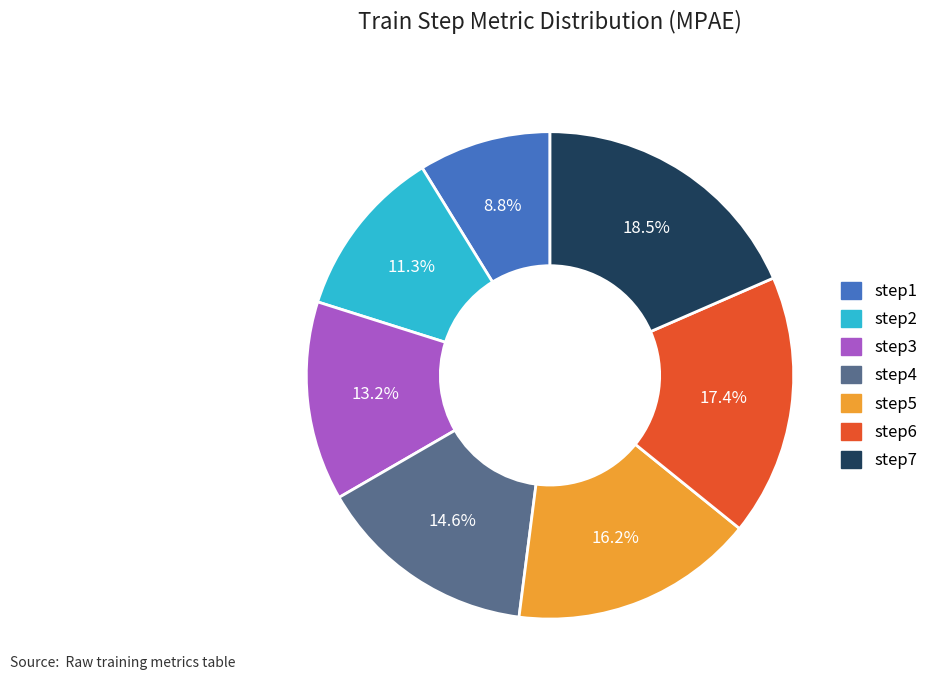

Rank the categories by value from highest to lowest.

step7, step6, step5, step4, step3, step2, step1